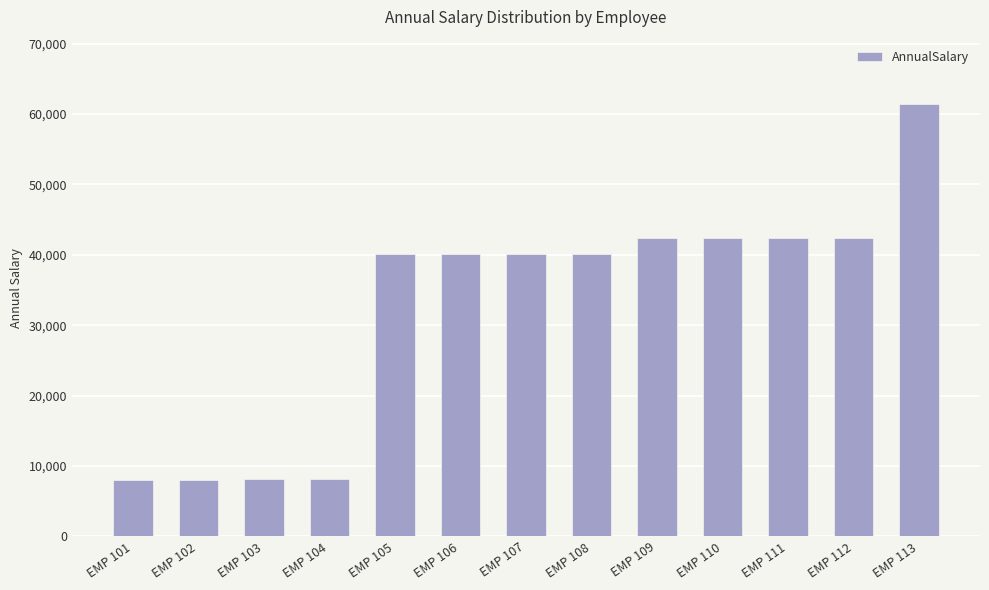

Approximately how many times larger is the value at EMP 111 compared to EMP 113?

0.7